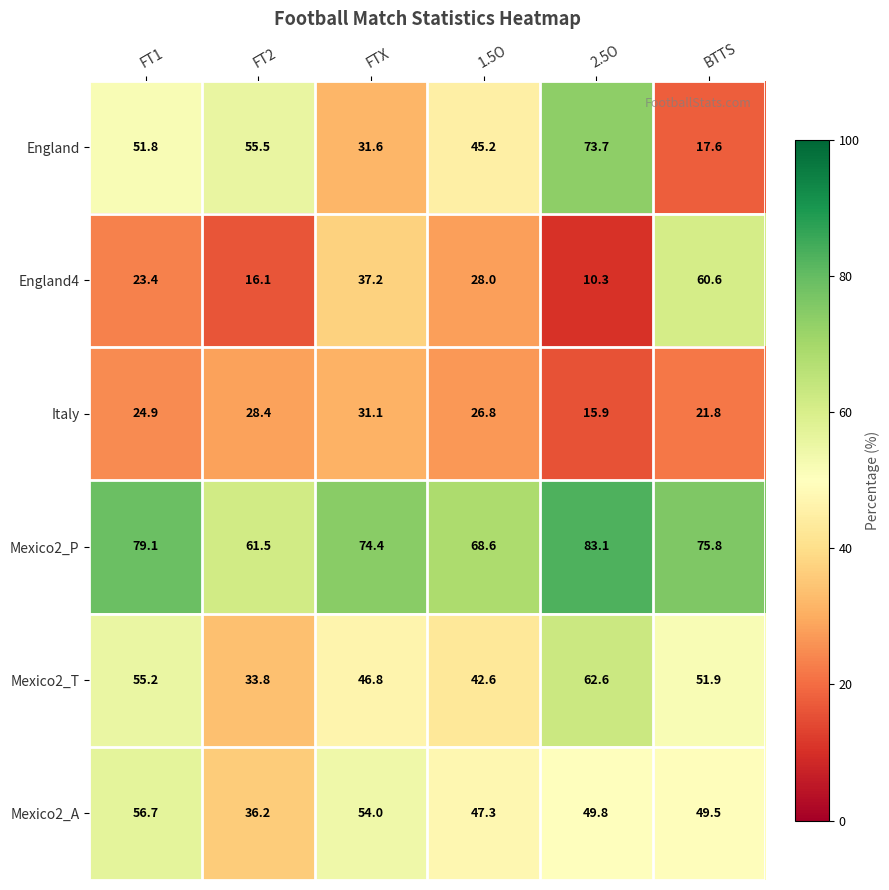

What is the total value across all series at FT2?

231.5